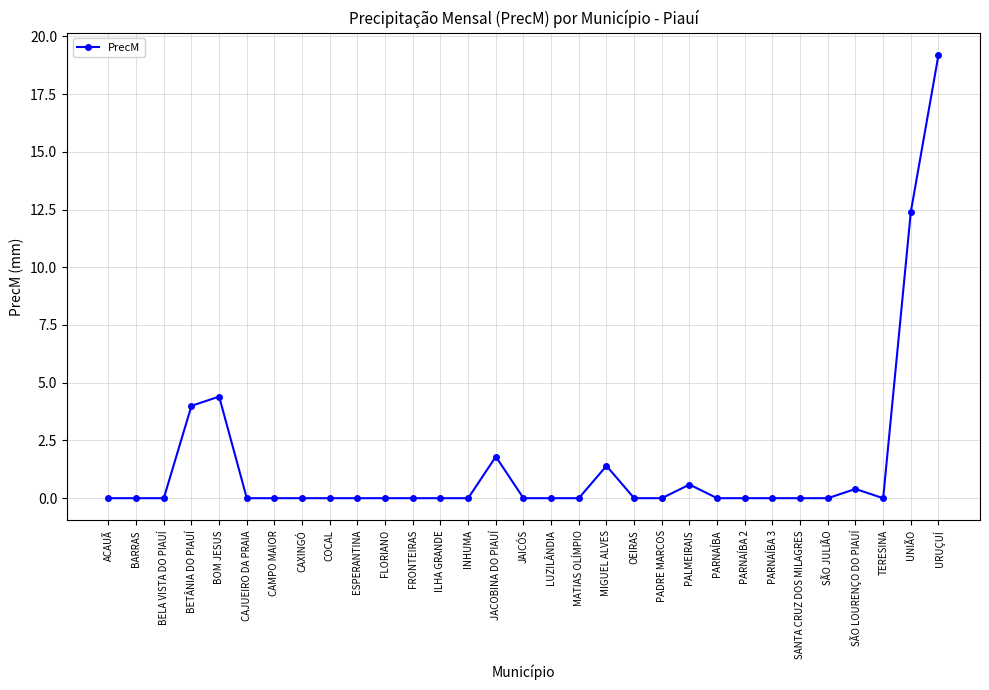

Which label corresponds to the largest value in the chart?

URUÇUÍ